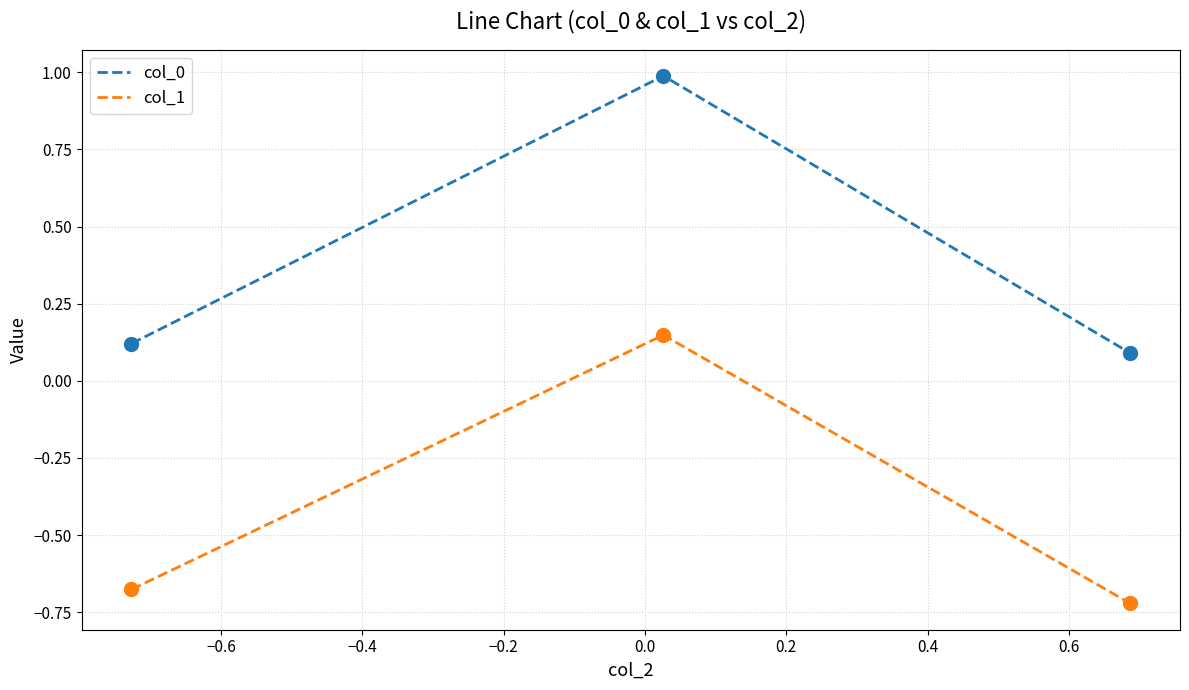

At how many categories does at least one series exceed 0?

3